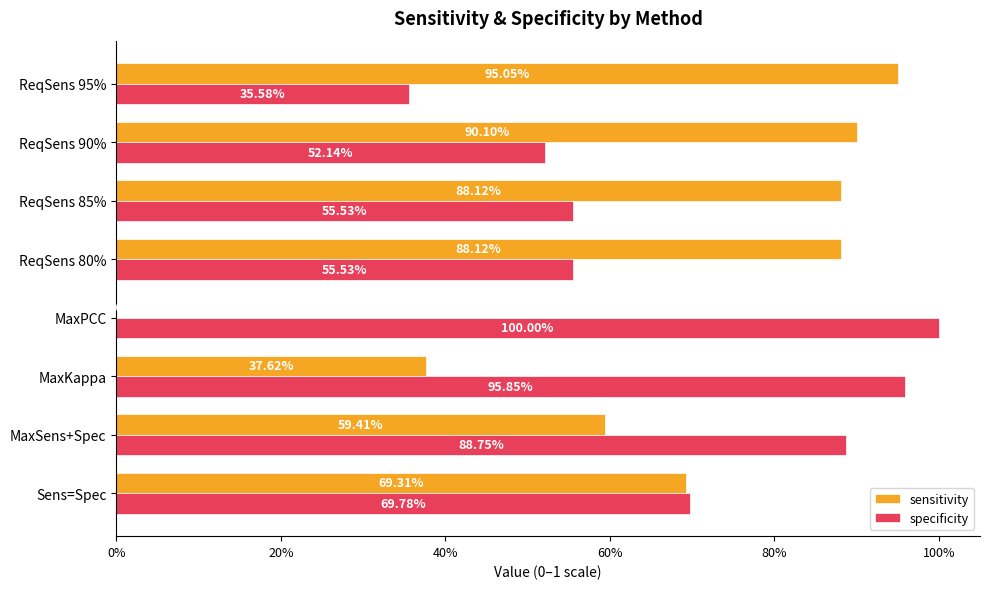

What are all the series names shown in the legend?

sensitivity, specificity